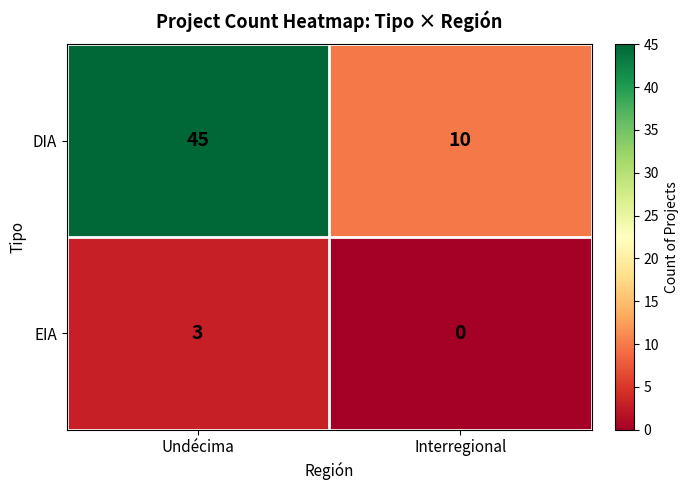

The value of EIA at Undécima is 3. True or false?

True